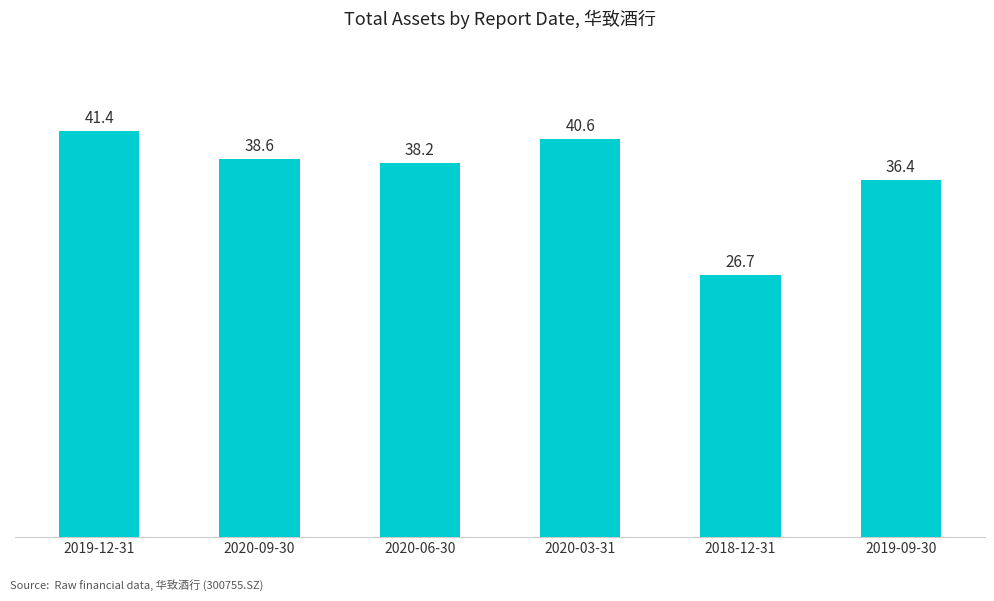

Are the bars horizontal?

No